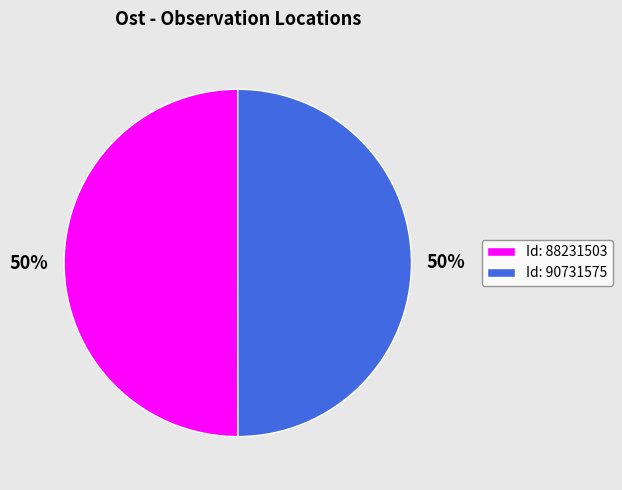

True or false: Id: 88231503 accounts for 50% of the total.

True